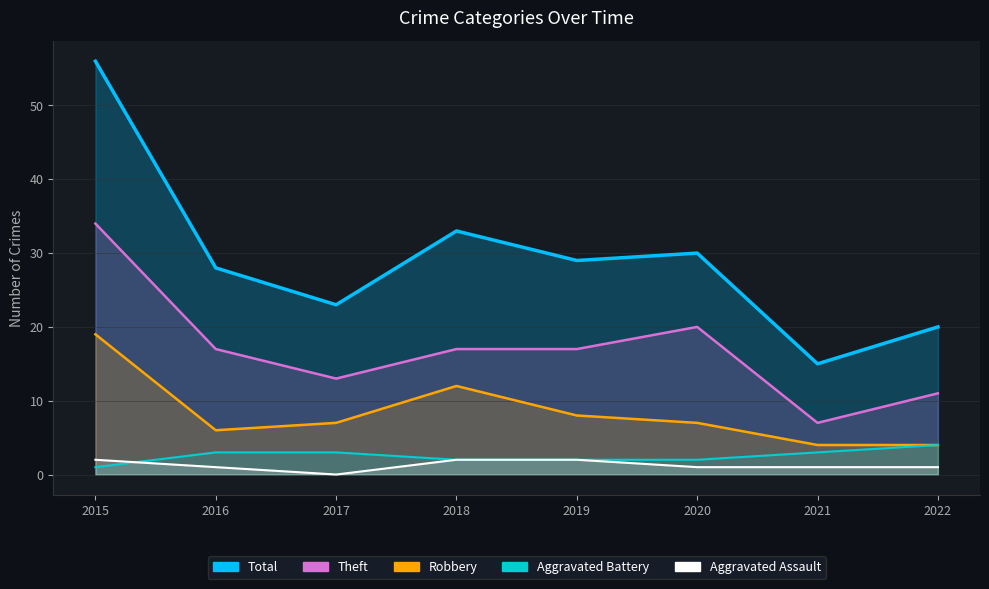

At how many categories does at least one series exceed 3?

8